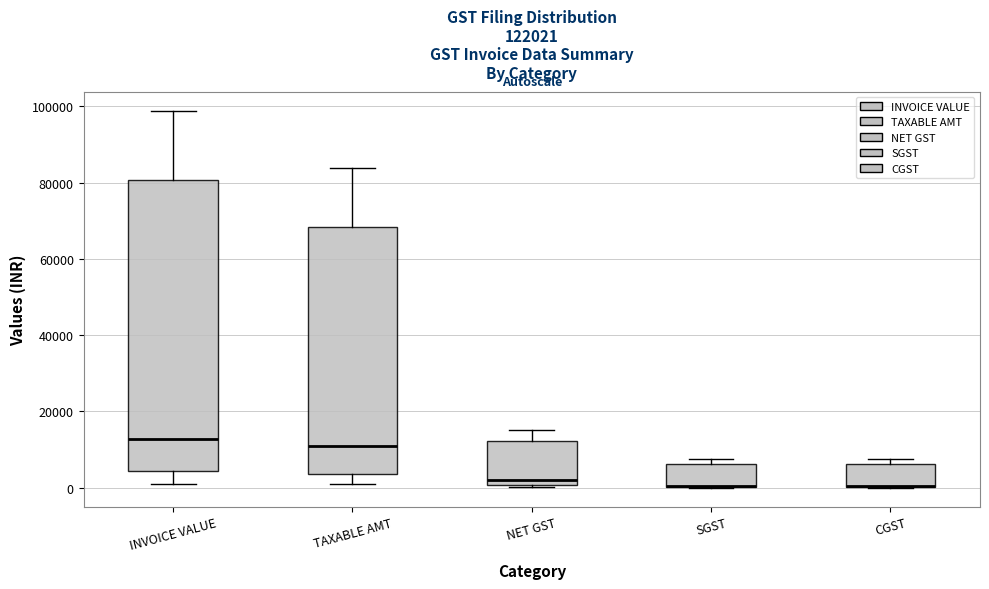

Where is the lower edge of the box for CGST on the y-axis? The values are not printed on the chart, so give them approximately, as read against the axis.

0